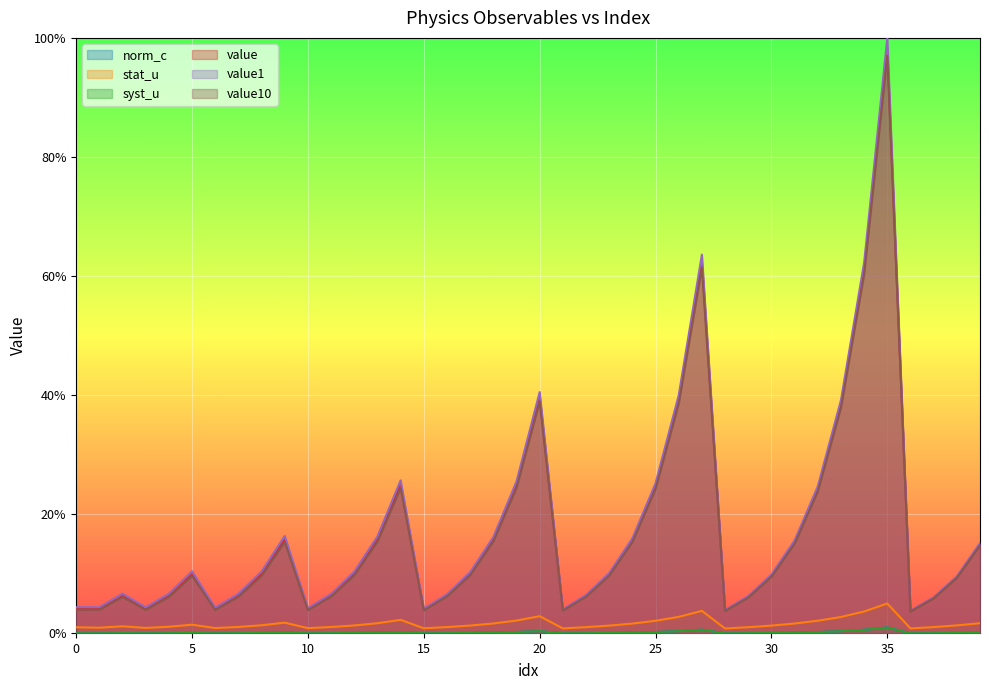

Between 3 and 30, which series saw the biggest shift?

value